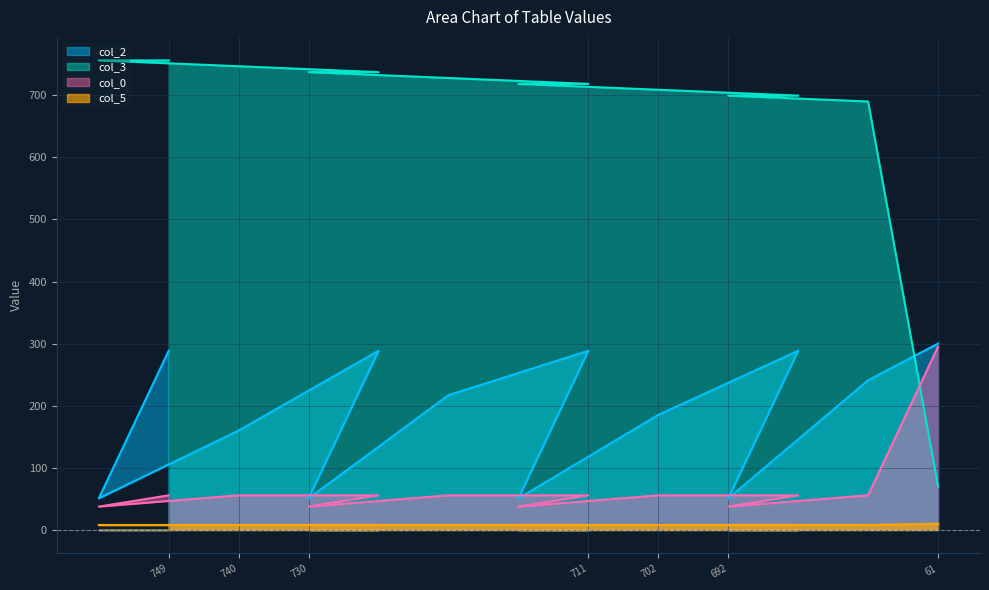

True or false: col_0 and col_3 cross at least once.

True